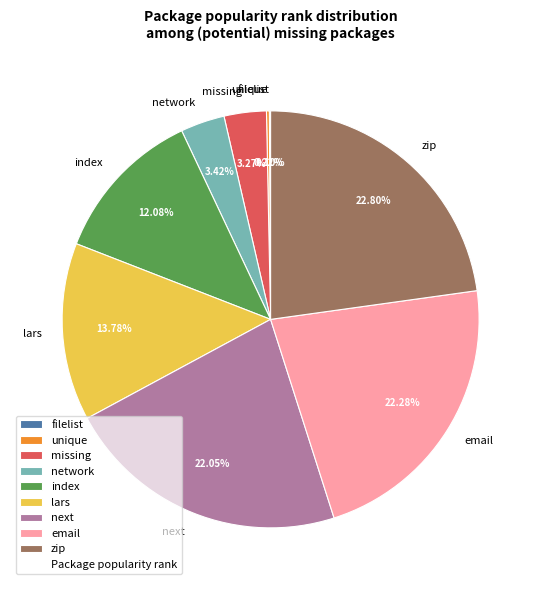

What is the ratio of the value at lars to the value at next?

0.6